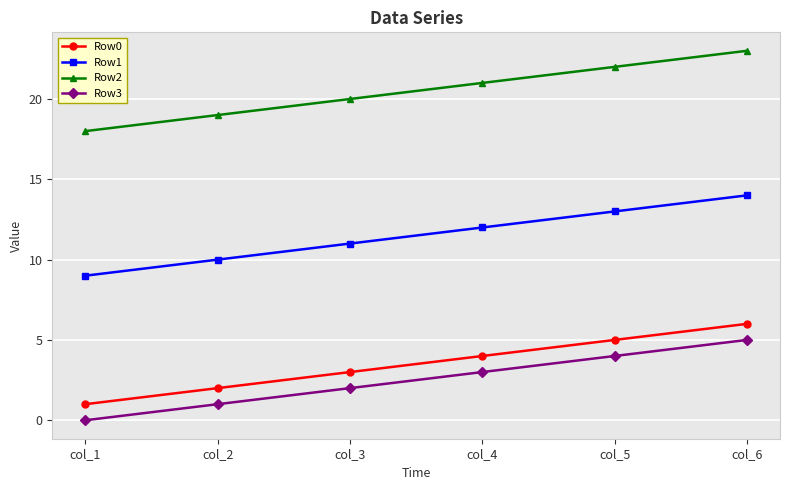

Count the Row3 values in the range 1 to 4.

4